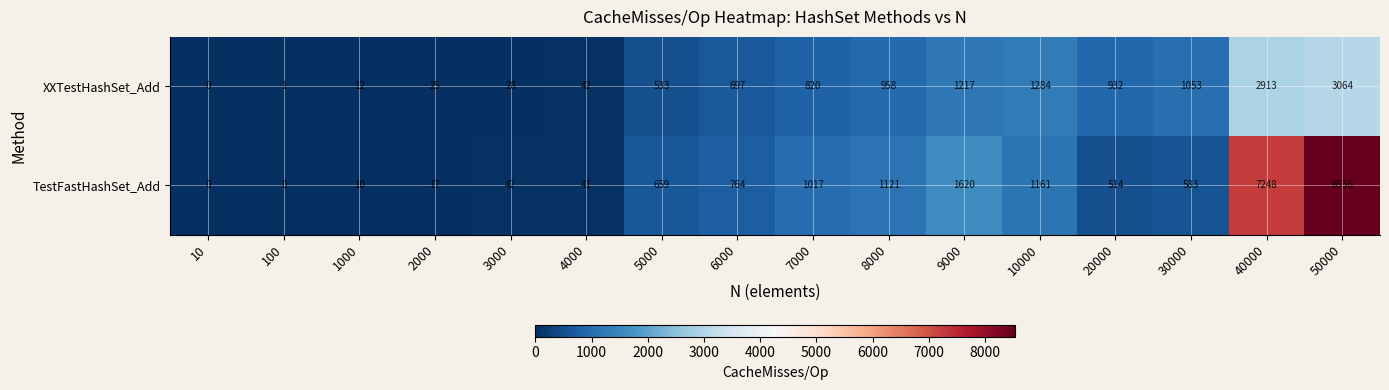

What is the approximate value of TestFastHashSet_Add at 8000?

1121